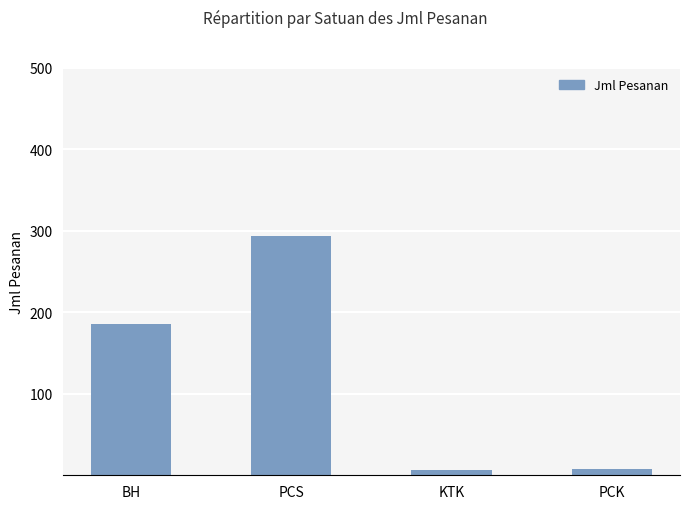

True or false: the data shows 6 at KTK.

True